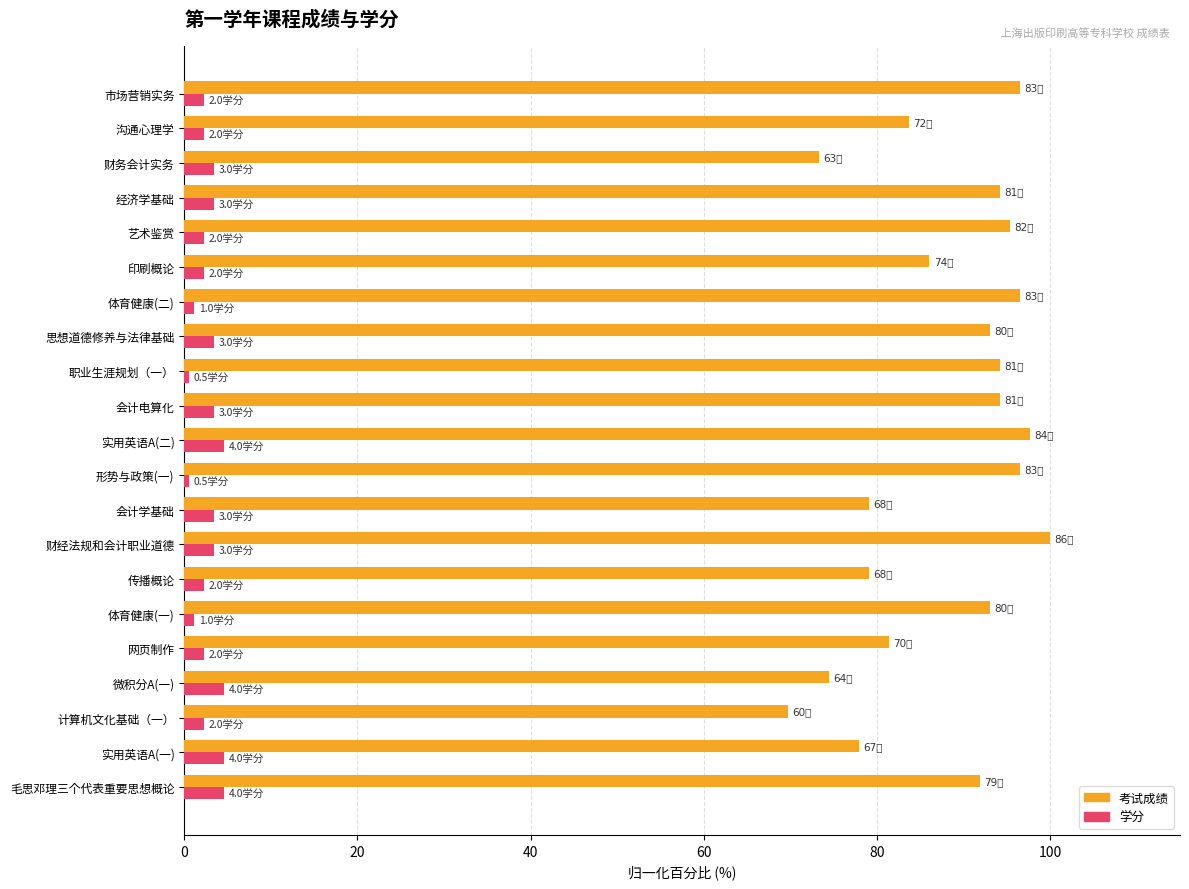

What is the spread (max minus min) of values at 会计学基础?

75.6